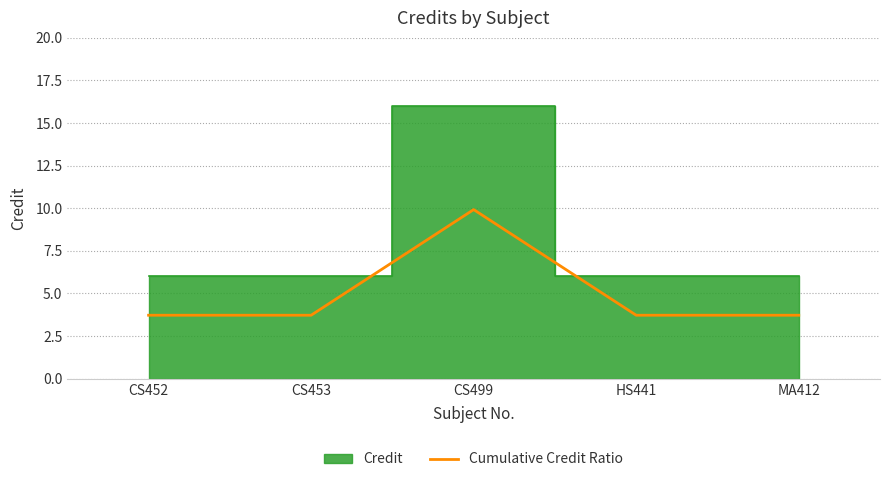

List the labels in order of value, largest first.

CS499, CS452, CS453, HS441, MA412